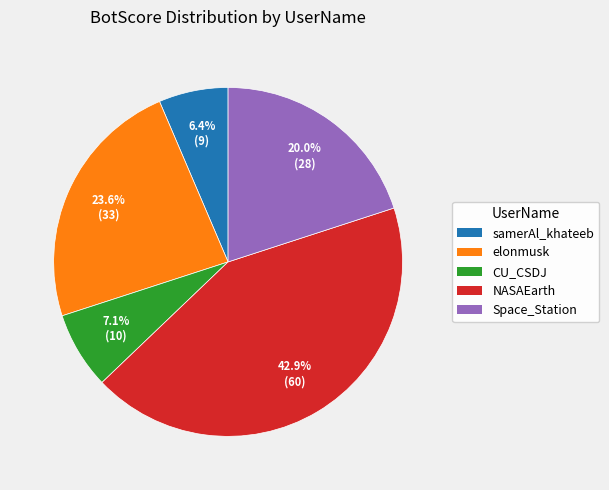

How much of the chart is everything except CU_CSDJ?

92.9%